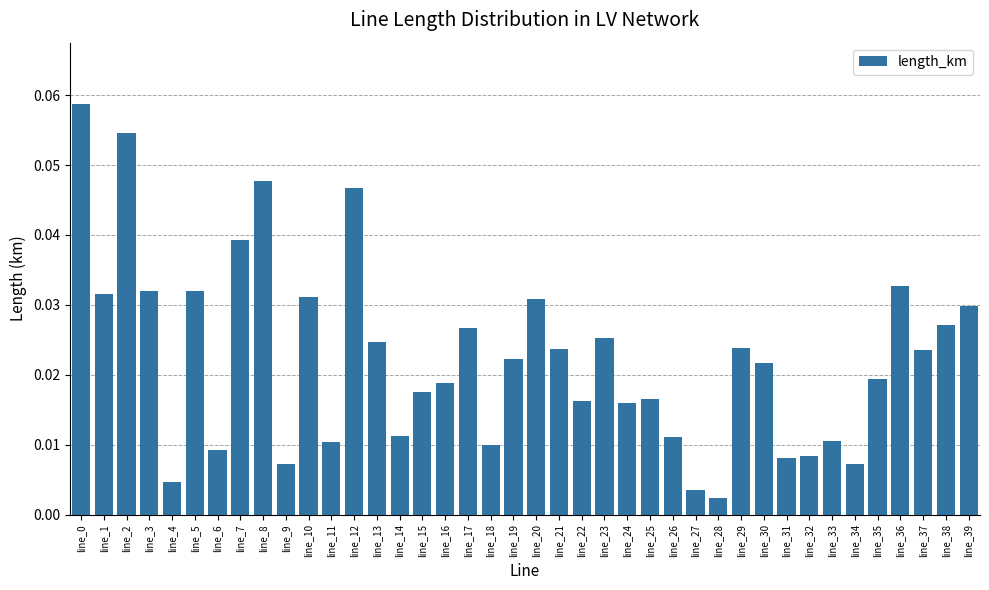

Which has a higher value, line_15 or line_12?

line_12